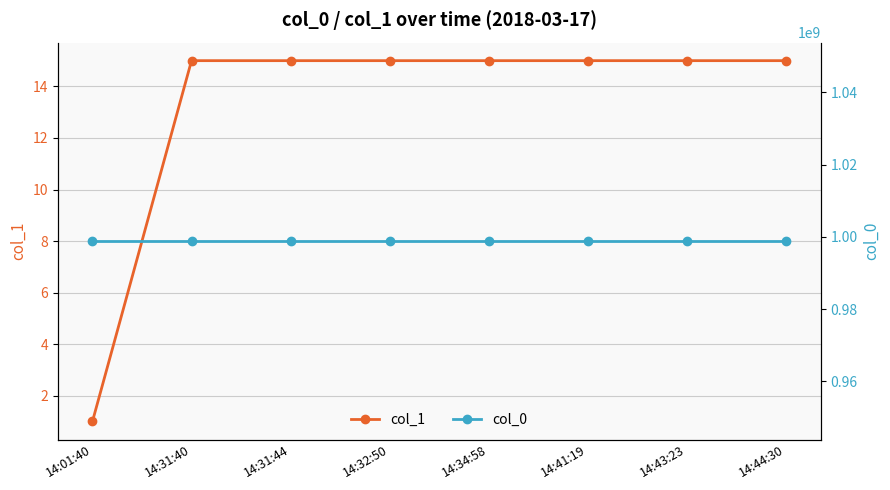

What are all the series names shown in the legend?

col_1, col_0